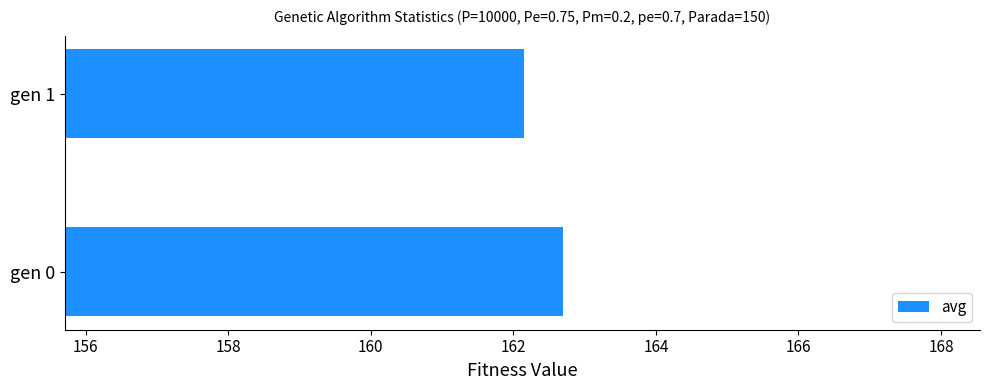

What is the sum of all values?

324.8